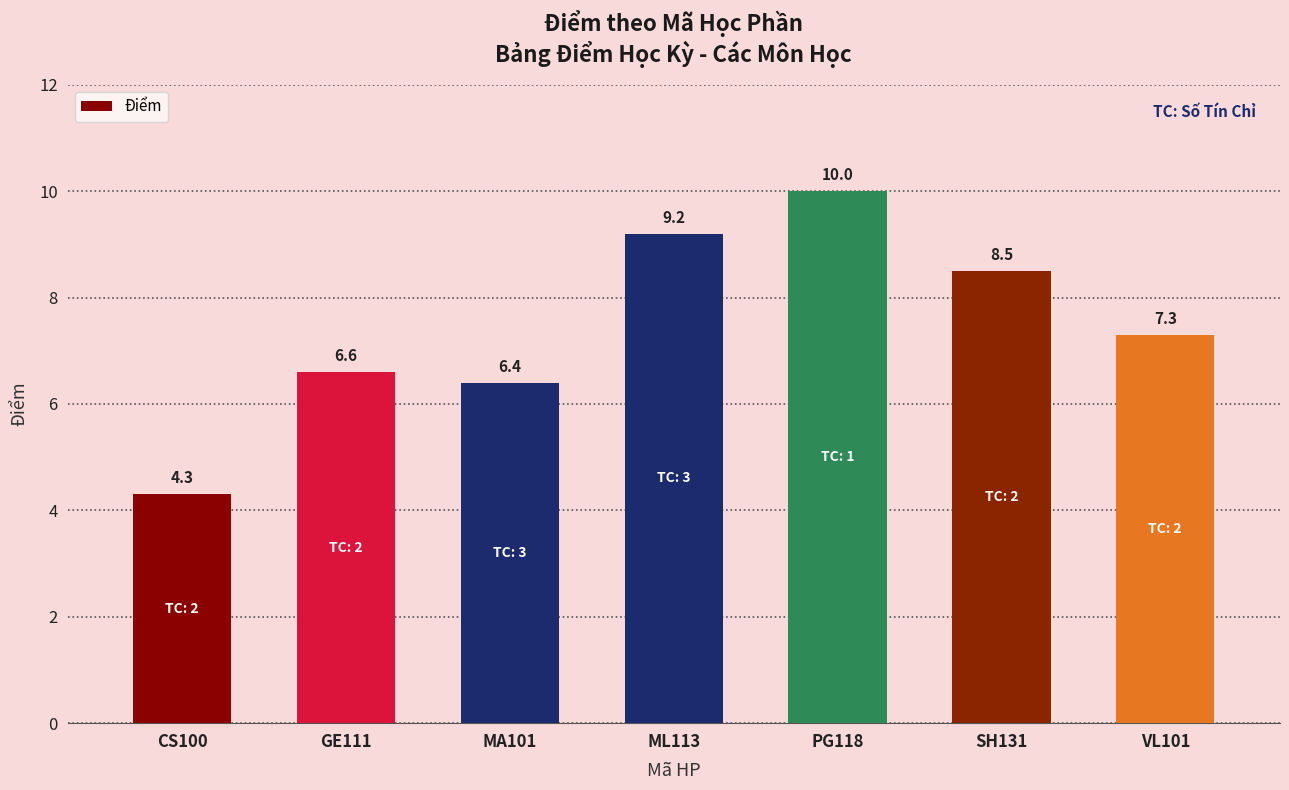

At which label is the value closest to 7?

VL101